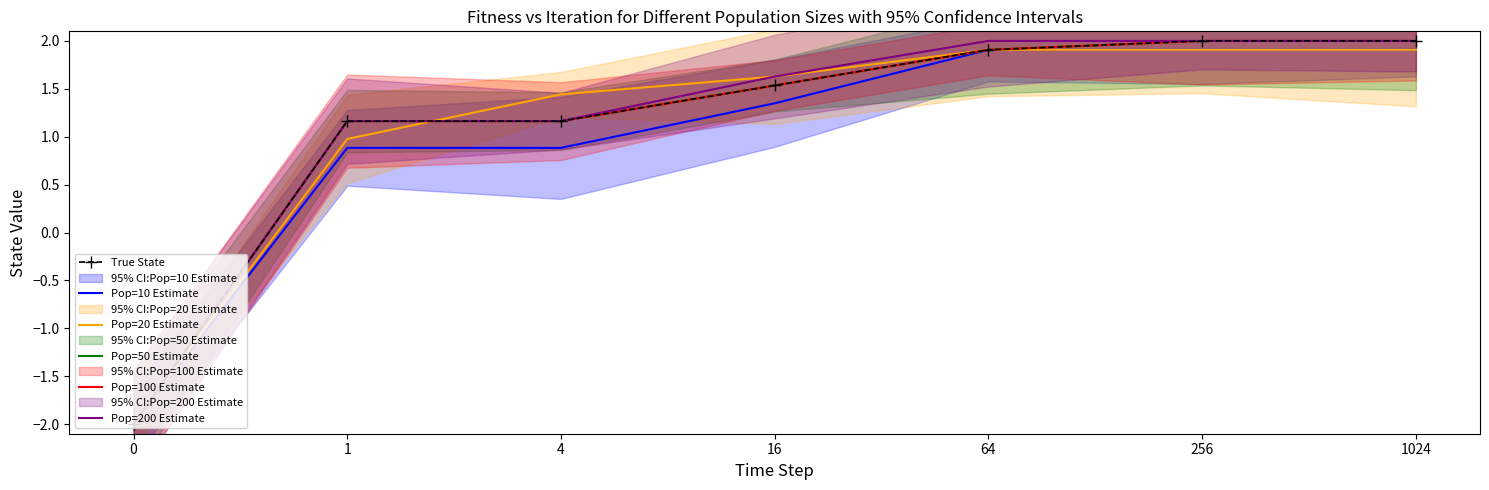

How many distinct data groups are displayed?

6